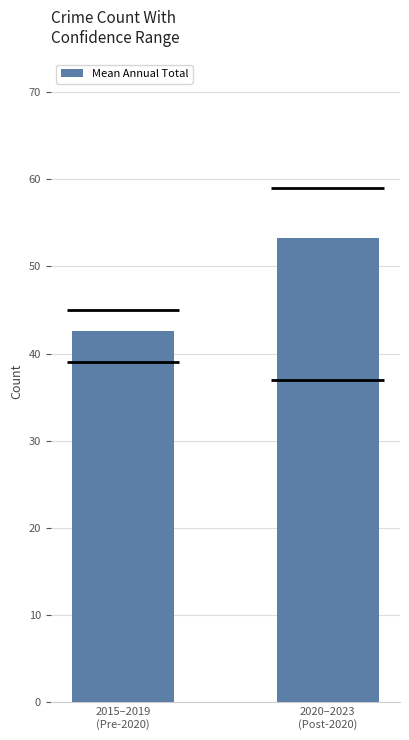

What is the change in value from 2015–2019
(Pre-2020) to 2020–2023
(Post-2020)?

+10.6